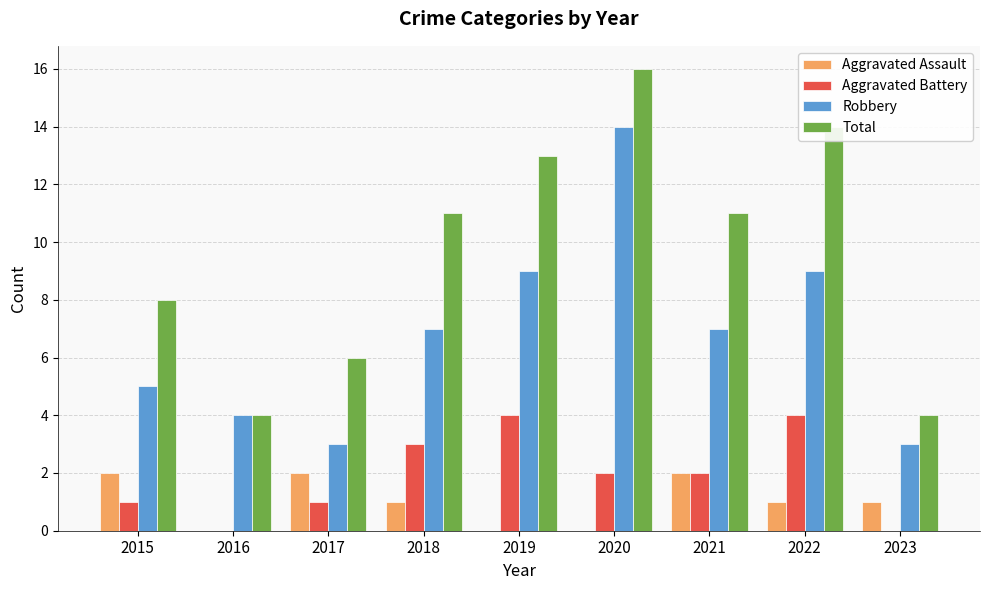

The value of Aggravated Assault at 2021 is 2. True or false?

True